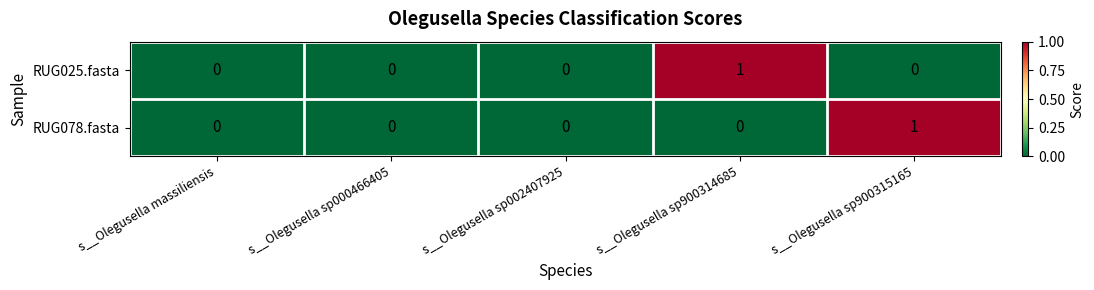

Is the value of RUG078.fasta at s__Olegusella sp900314685 greater than the value of RUG025.fasta at s__Olegusella sp900314685?

No